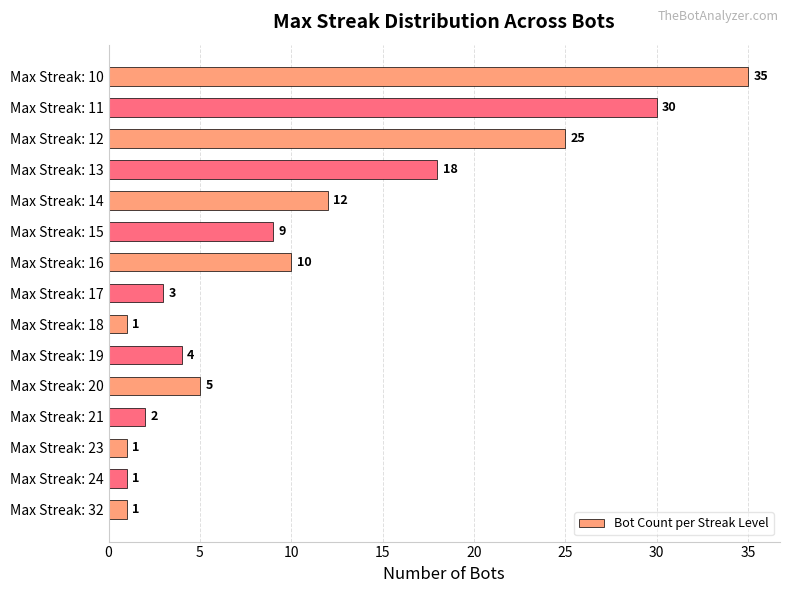

What is the difference between the second highest and second lowest values?

29